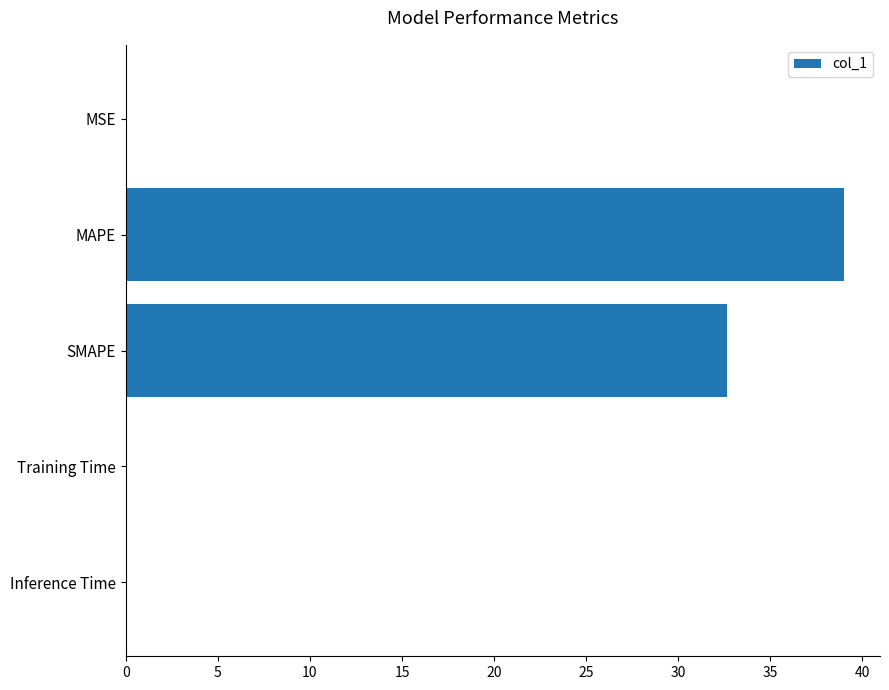

Which has a higher value, SMAPE or Inference Time?

SMAPE